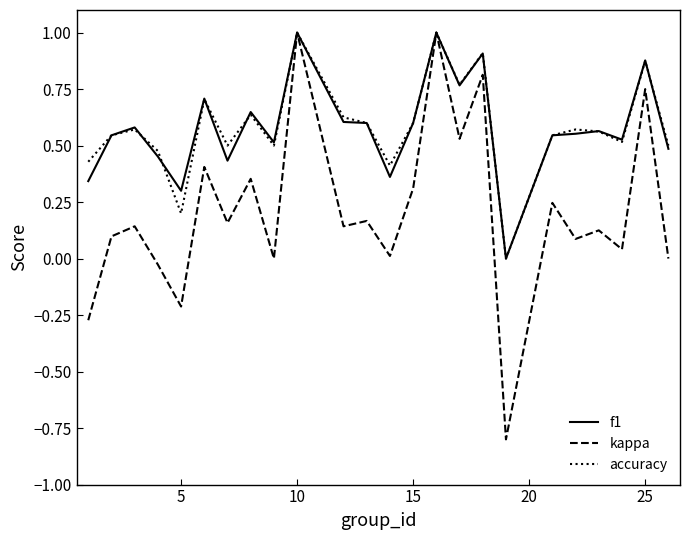

What is the minimum value shown in the chart?

-0.8